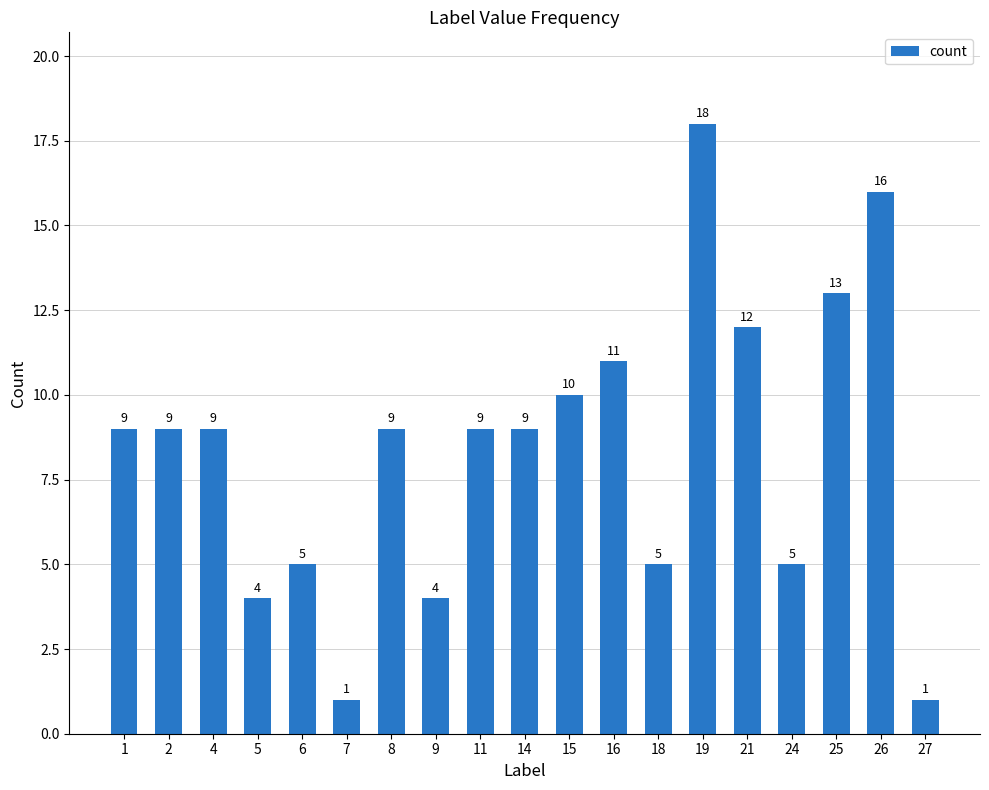

Reading left to right, transcribe all the data shown in this chart.

9	9	9	4	5	1	9	4	9	9	10	11	5	18	12	5	13	16	1